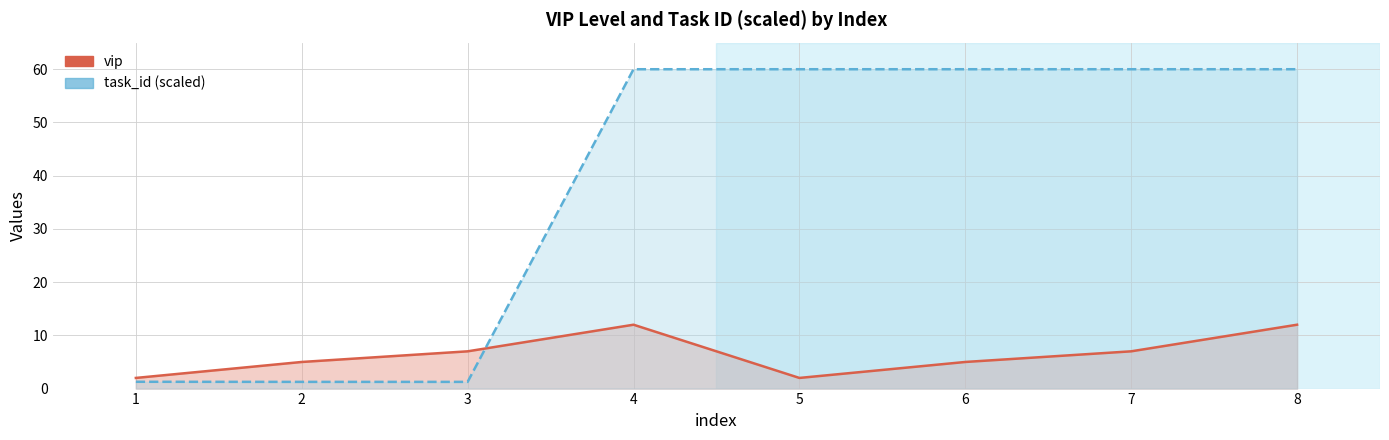

How many lines are shown in the chart?

2